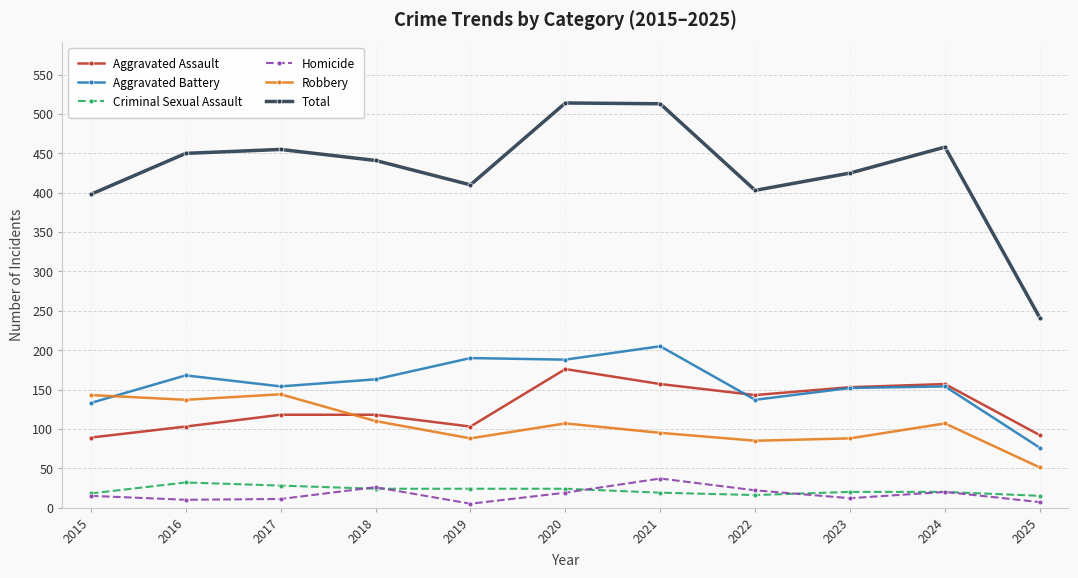

After their last crossing, which series has the higher values: Aggravated Assault or Robbery?

Aggravated Assault